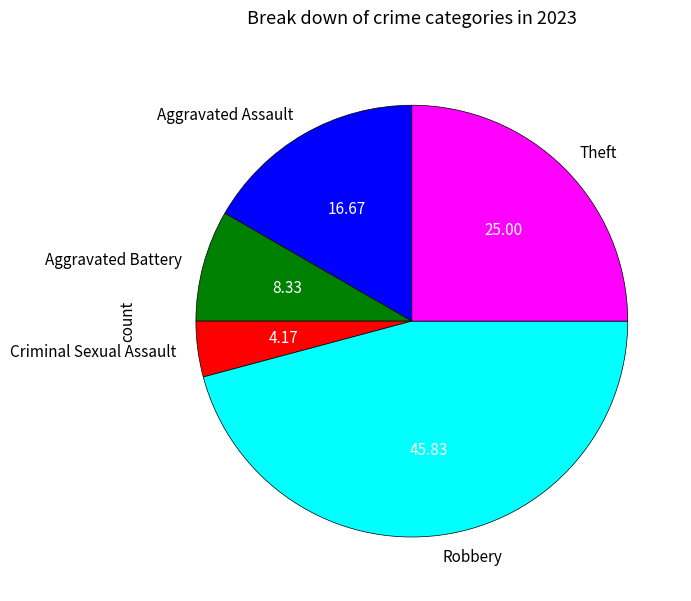

Do Robbery and Aggravated Assault together represent more than half of the pie?

Yes